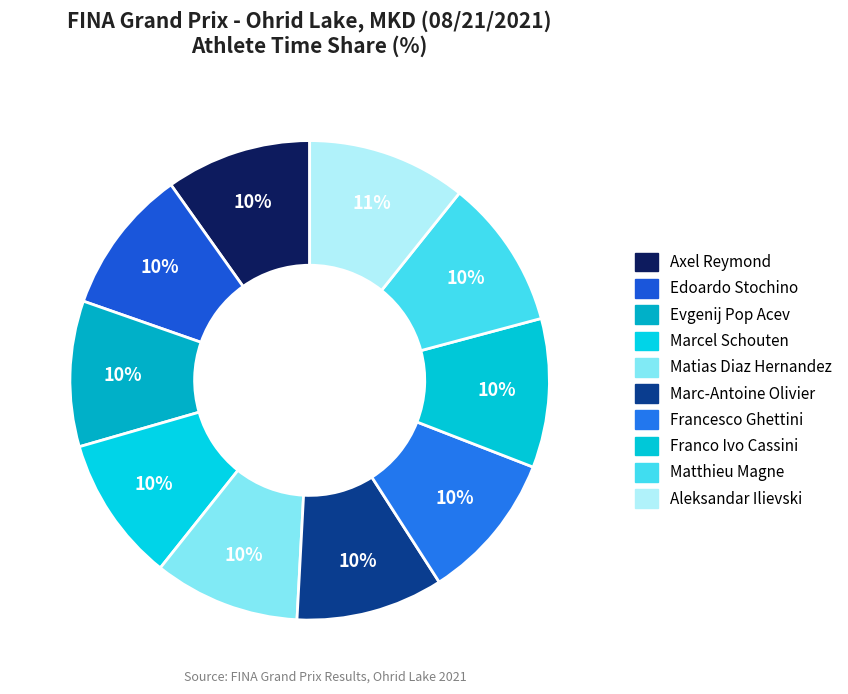

Count the number of slices in the pie.

10